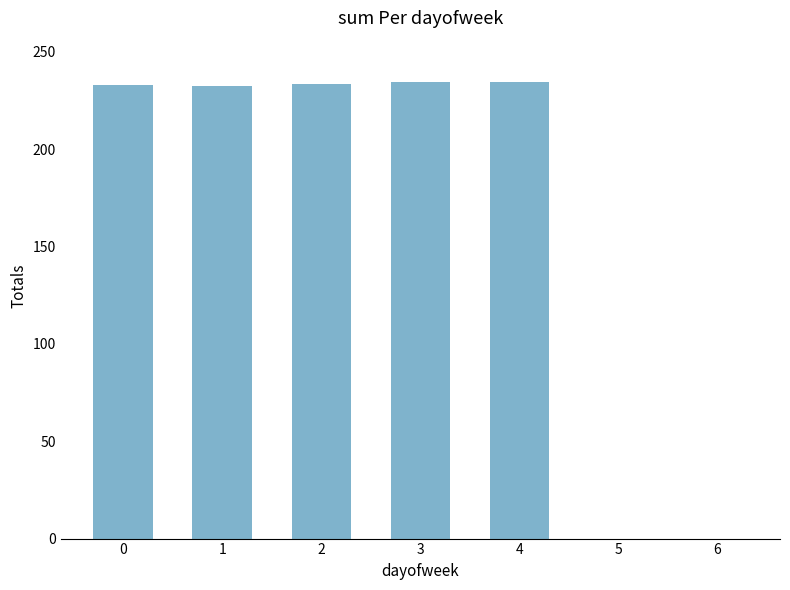

What is the maximum value shown in the chart?

234.5